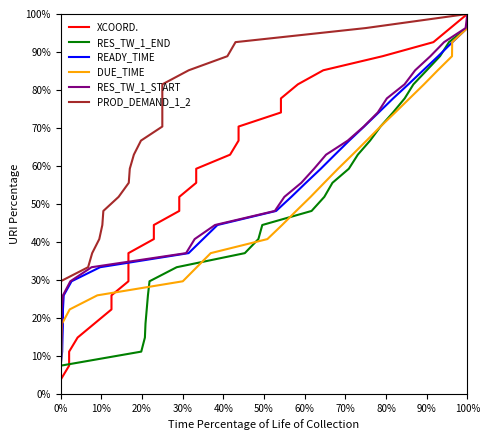

What is the label of the 18th point from the right?

90%